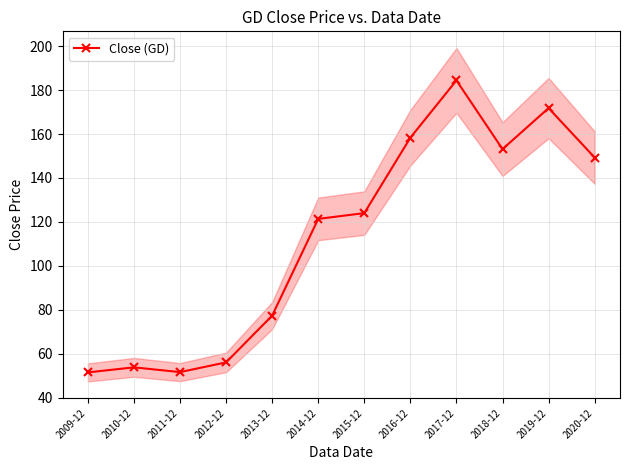

How many distinct data groups are displayed?

1